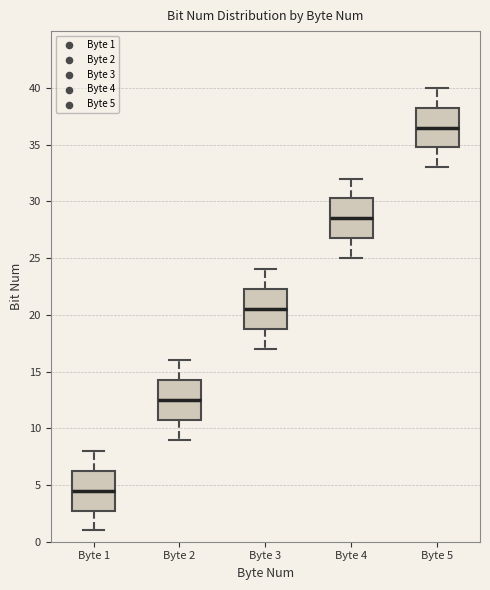

Reading left to right, read every box against the y-axis: the position of its median line, the range the box covers, and the ends of its whiskers. The values are not printed on the chart, so give them approximately, as read against the axis.

Byte 1: median 4.5, box 3.0 to 6.5, whiskers 1.0 to 8.0
Byte 2: median 12.5, box 11.0 to 14.5, whiskers 9.0 to 16.0
Byte 3: median 20.5, box 19.0 to 22.5, whiskers 17.0 to 24.0
Byte 4: median 28.5, box 27.0 to 30.5, whiskers 25.0 to 32.0
Byte 5: median 36.5, box 35.0 to 38.5, whiskers 33.0 to 40.0